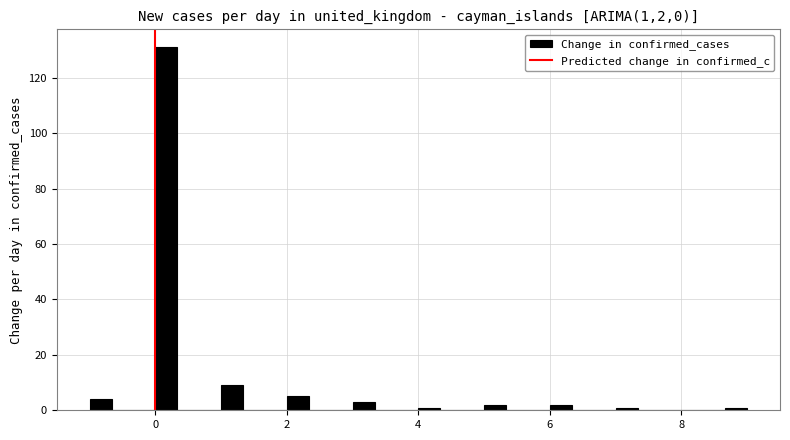

Read against the x-axis, roughly where is the centre of the tallest bar?

0.2